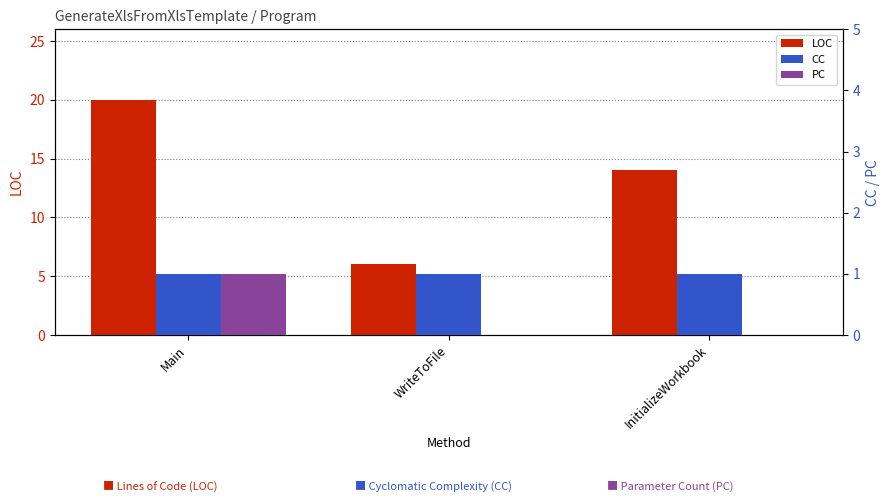

Reading left to right, what are all the values shown in this chart?

LOC: Main=20	WriteToFile=6	InitializeWorkbook=14
CC: Main=1	WriteToFile=1	InitializeWorkbook=1
PC: Main=1	WriteToFile=0	InitializeWorkbook=0